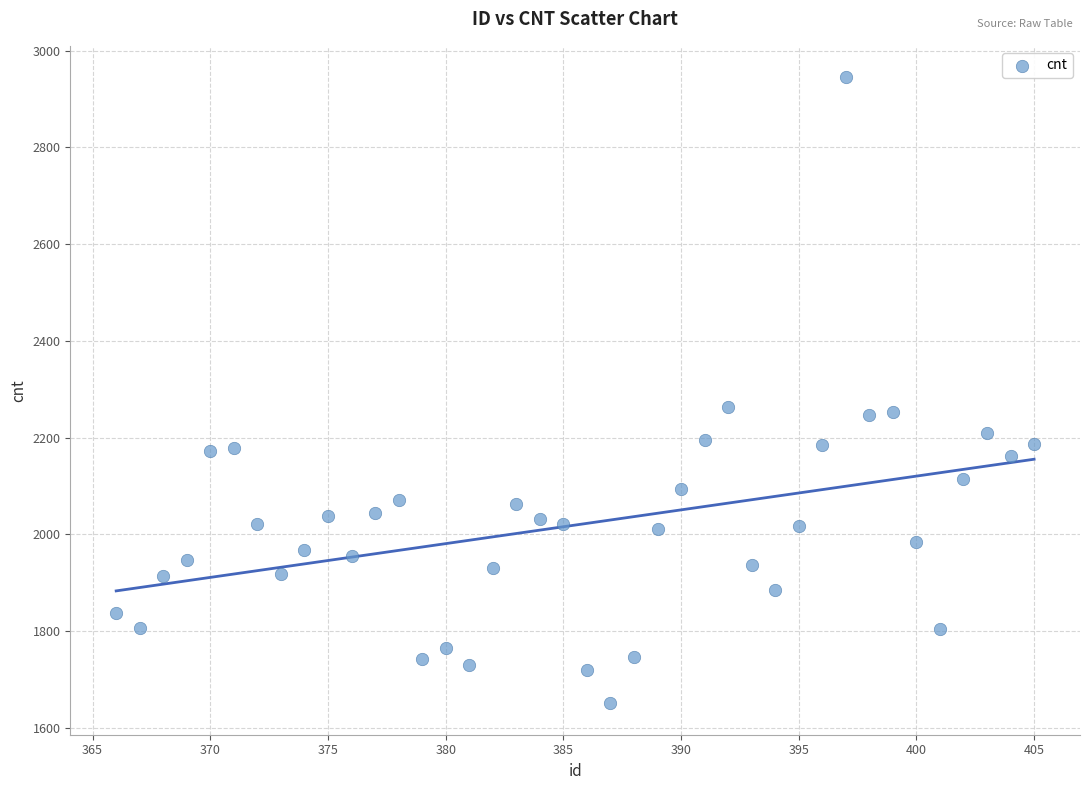

What is the range of Y values (max minus min)?

1295.1